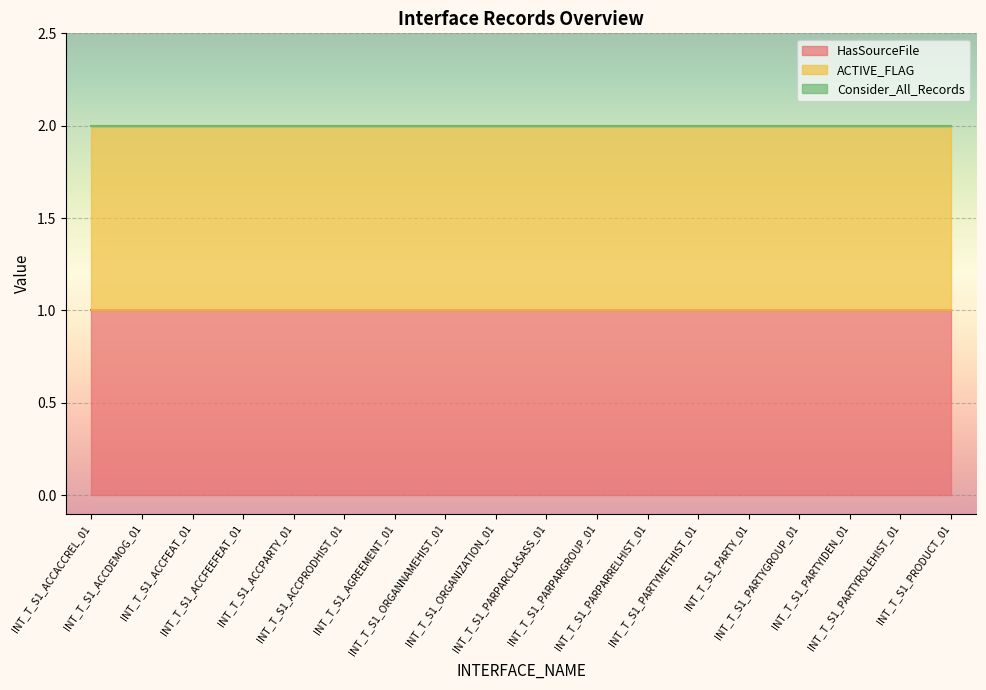

True or false: Consider_All_Records has a value of 0 at INT_T_S1_PARPARGROUP_01.

True